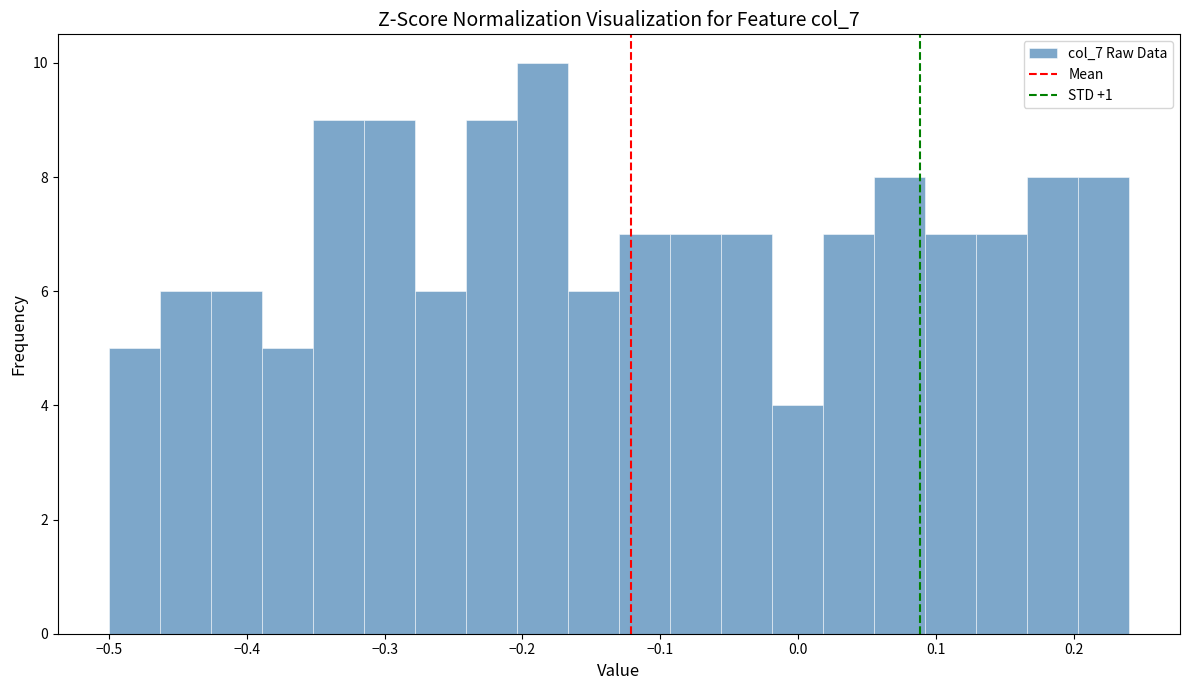

Around what value on the x-axis is the tallest bar? Give the approximate position of its centre, as read against the axis.

-0.19